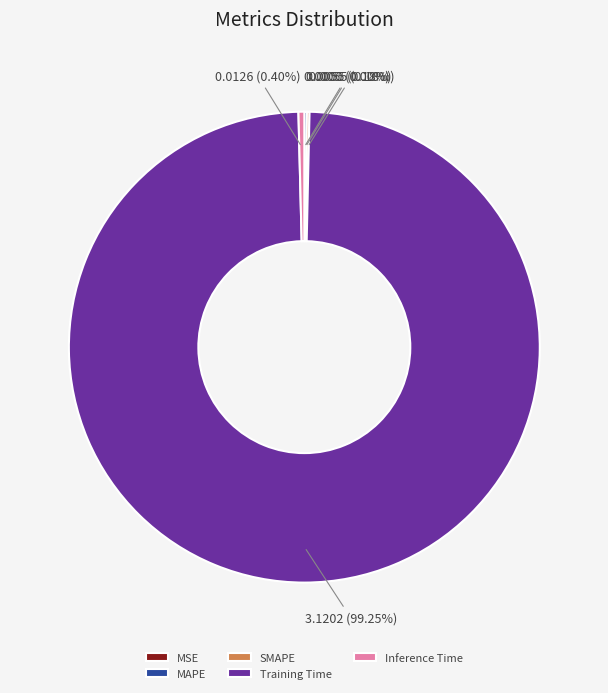

Which category has the biggest portion of the pie?

Training Time